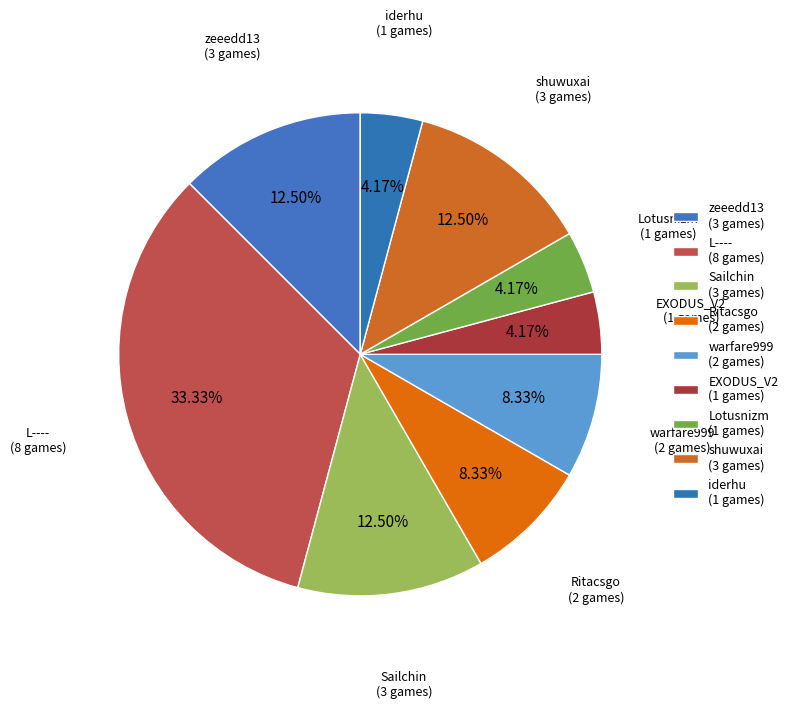

Does zeeedd13 represent more than half of the total?

No